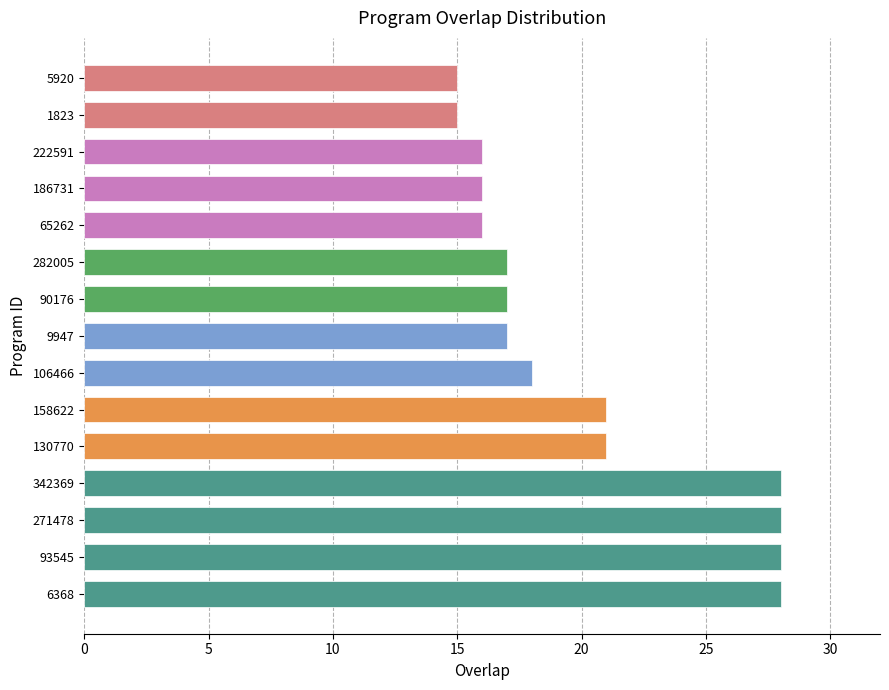

Reading bottom to top, extract all data points from this chart.

28	28	28	28	21	21	18	17	17	17	16	16	16	15	15